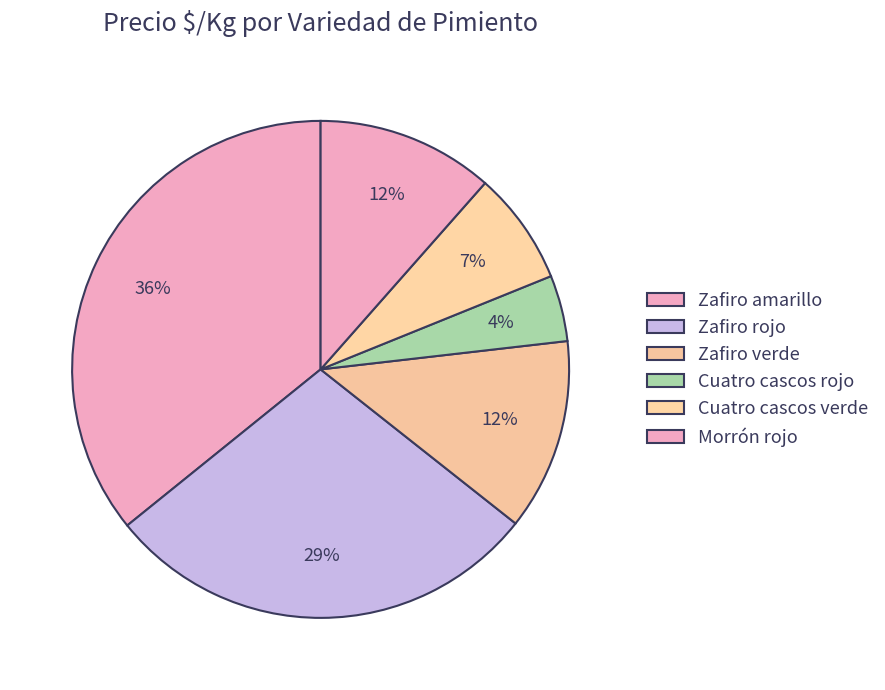

Count the number of slices in the pie.

6